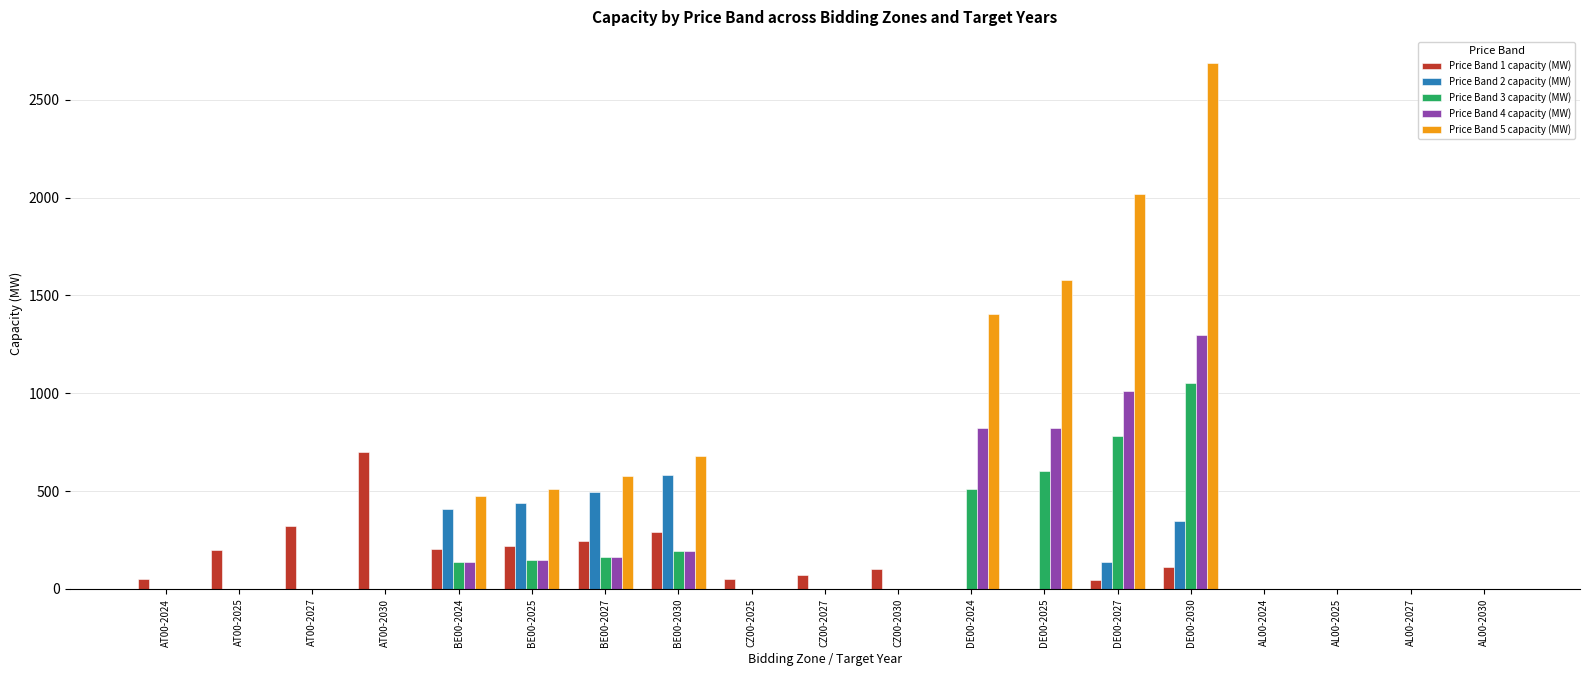

What is the total value across all series at CZ00-2030?

100.0